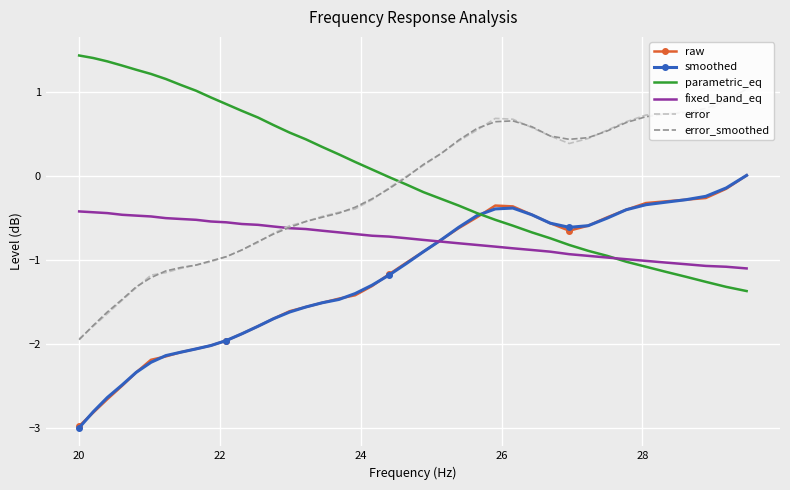

How many data points in error_smoothed are less than 0?

22